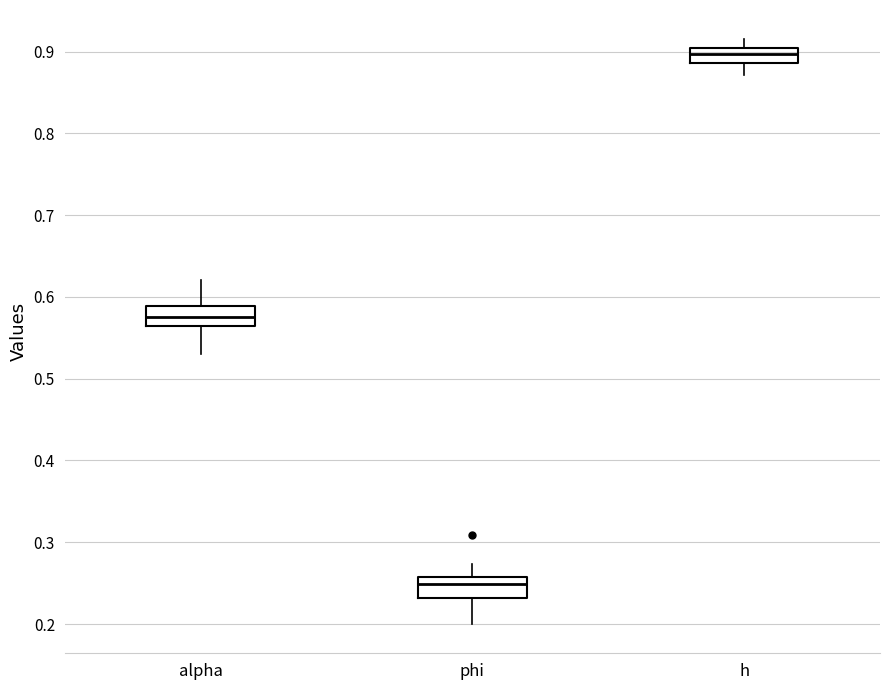

Reading left to right, transcribe this box plot: for each box, give where its median line is, the range the box spans, and where its two whiskers end, as read against the y-axis. The values are not printed on the chart, so give them approximately, as read against the axis.

alpha: median 0.58, box 0.57 to 0.59, whiskers 0.53 to 0.62
phi: median 0.25, box 0.23 to 0.26, whiskers 0.20 to 0.27
h: median 0.90 (inside the box), box 0.89 to 0.90, whiskers 0.87 to 0.92